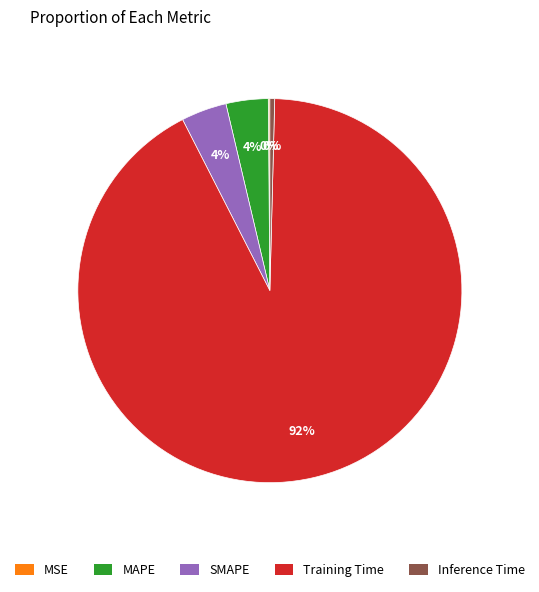

Is Training Time the majority of the pie?

Yes